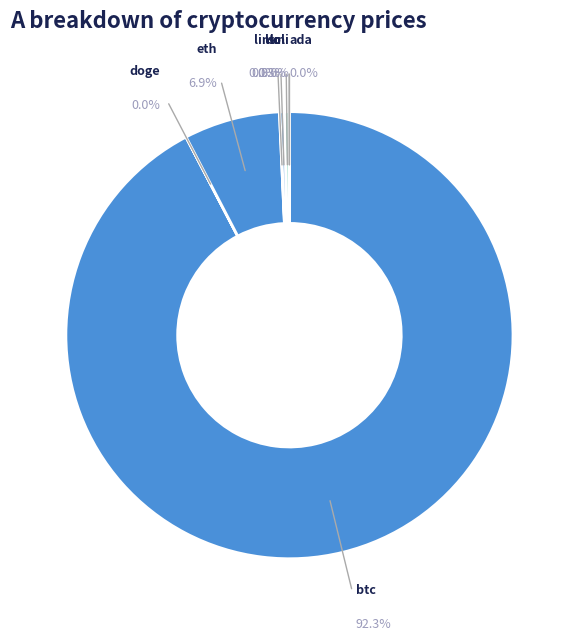

What is the change in value from ada to sol?

+199.4